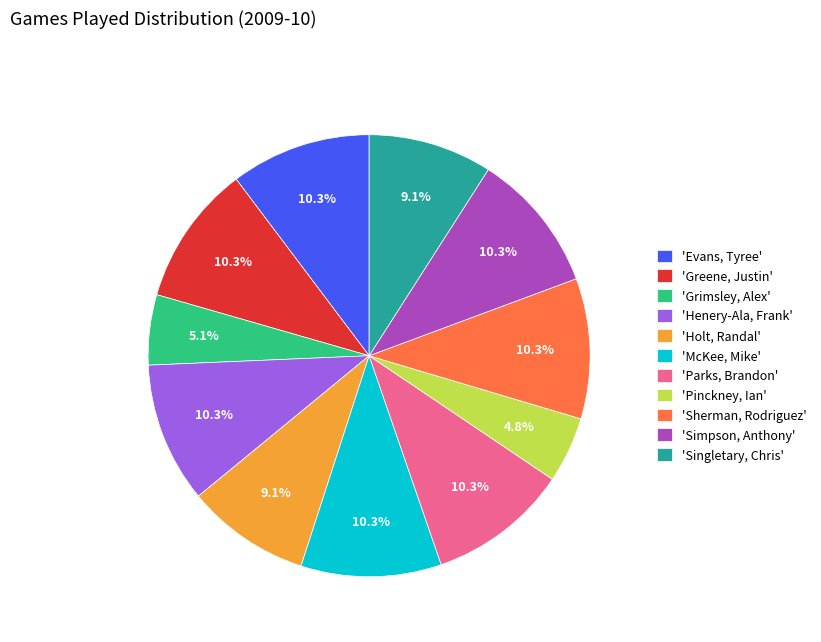

Count the number of slices in the pie.

11